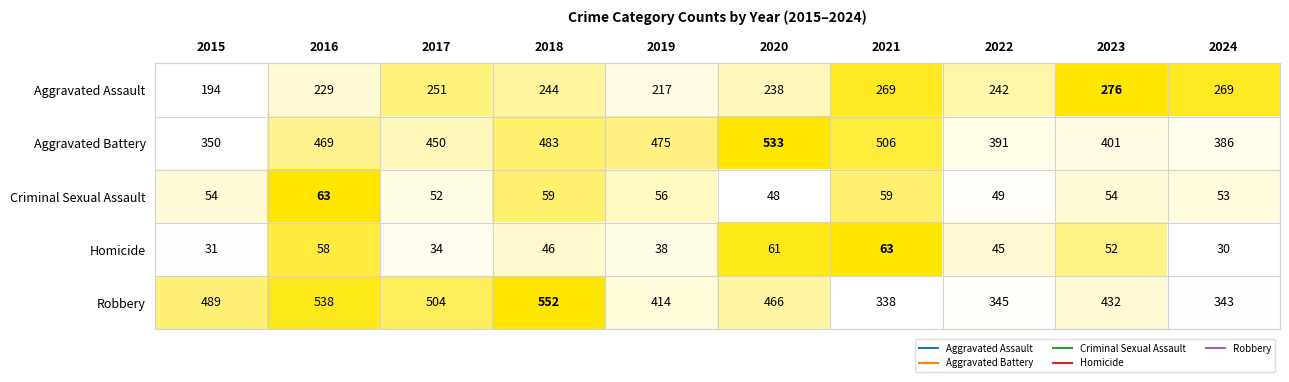

Which series has the widest spread of values?

Robbery